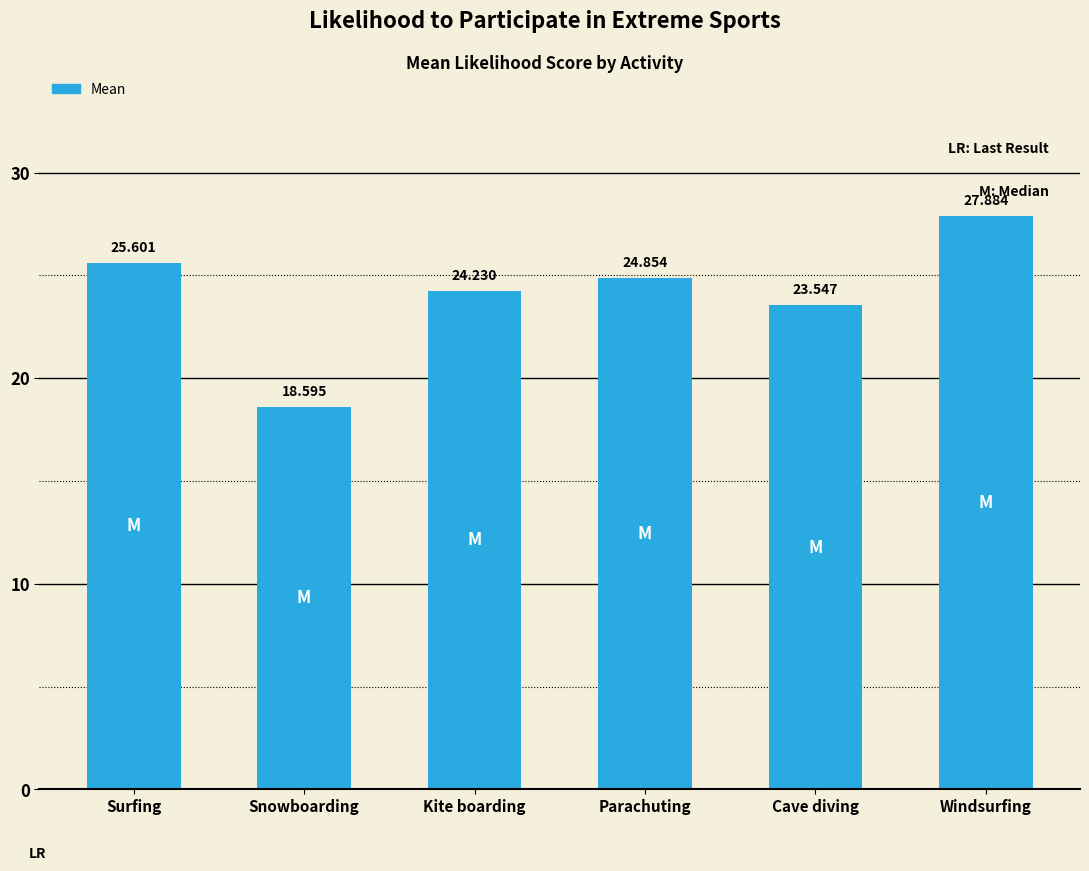

The chart shows a value of 24.2 at Kite boarding. True or false?

True